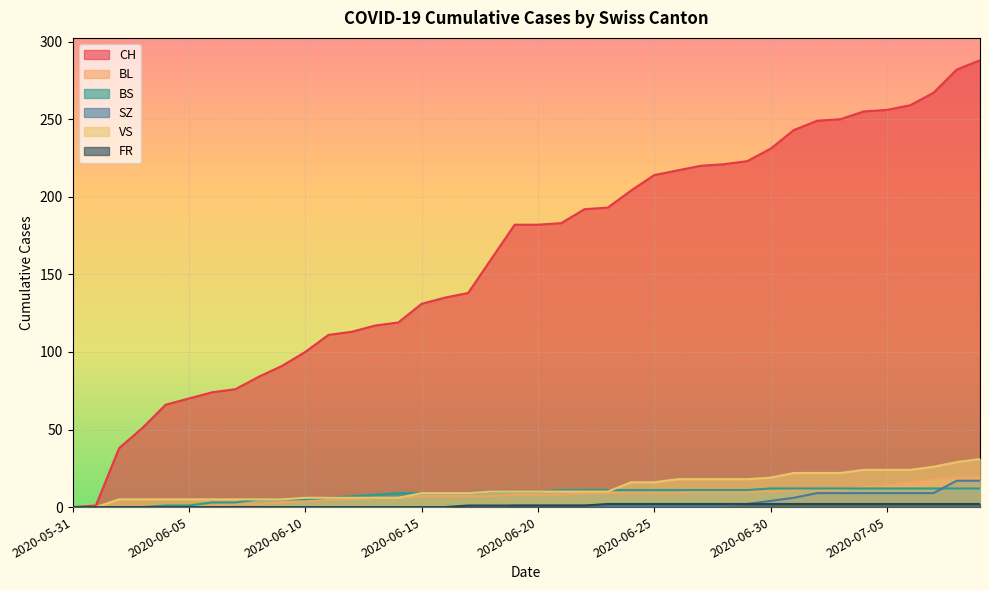

What is the value of the BL point at the 28th from the left?

10